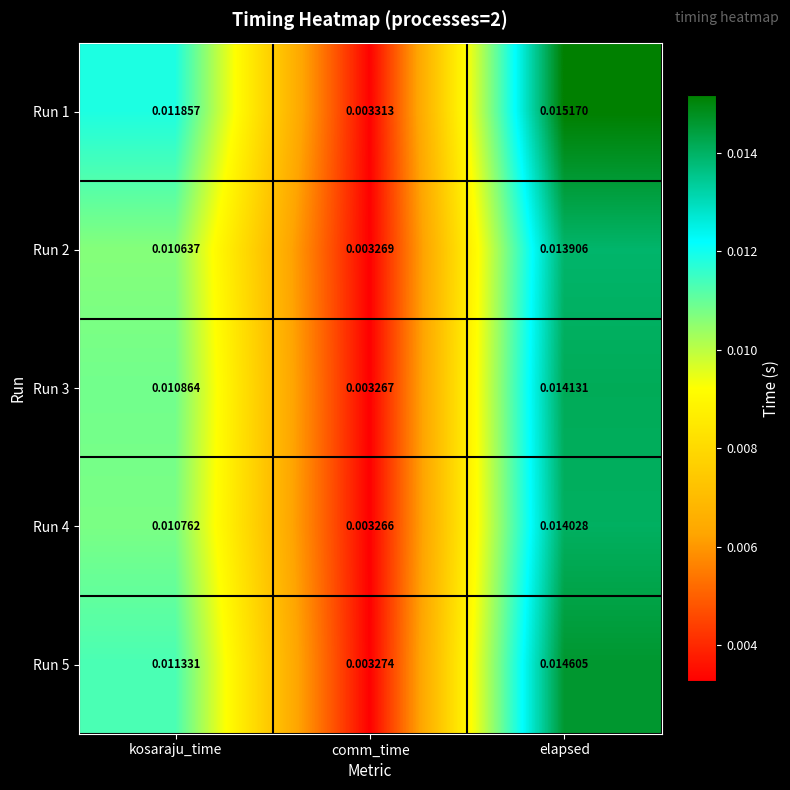

Rank the series at comm_time from lowest to highest value.

Run 4, Run 3, Run 2, Run 5, Run 1